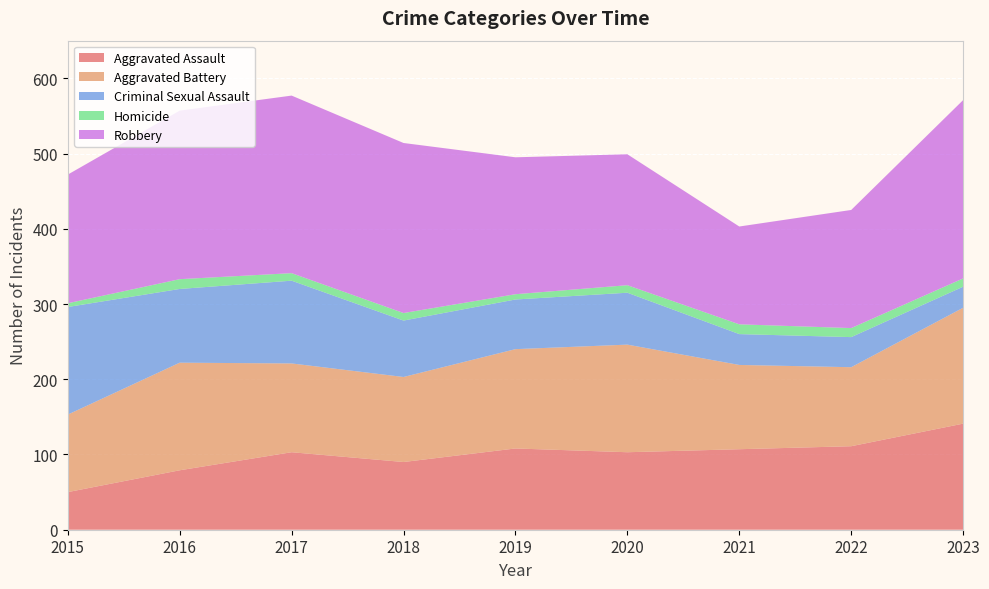

Reading left to right, transcribe all the data shown in this chart.

Aggravated Assault: 2015=50	2016=79	2017=103	2018=90	2019=108	2020=103	2021=107	2022=111	2023=141
Aggravated Battery: 2015=103	2016=143	2017=118	2018=113	2019=132	2020=143	2021=112	2022=105	2023=154
Criminal Sexual Assault: 2015=143	2016=98	2017=110	2018=75	2019=66	2020=69	2021=41	2022=40	2023=28
Homicide: 2015=5	2016=13	2017=10	2018=10	2019=7	2020=10	2021=13	2022=12	2023=11
Robbery: 2015=171	2016=224	2017=236	2018=226	2019=182	2020=174	2021=130	2022=157	2023=237